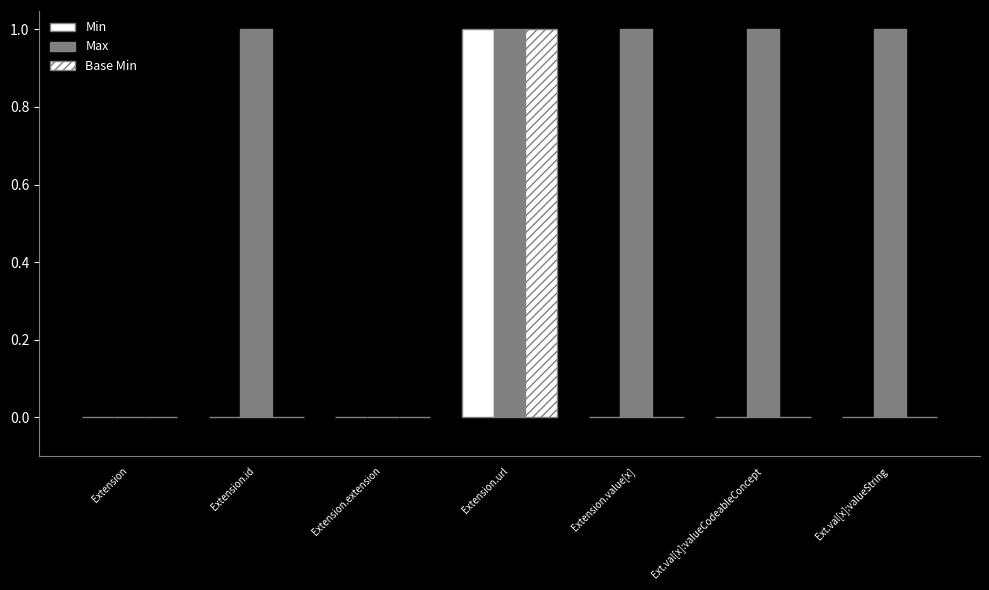

What is the maximum value shown in the chart?

1